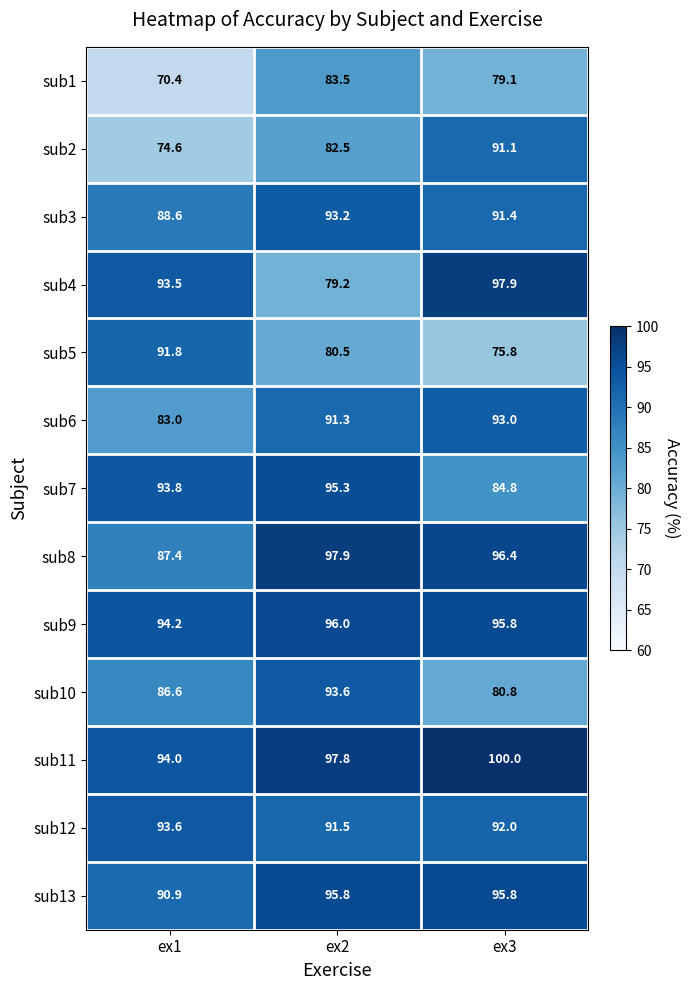

At which category is the sum across all series the highest?

ex2